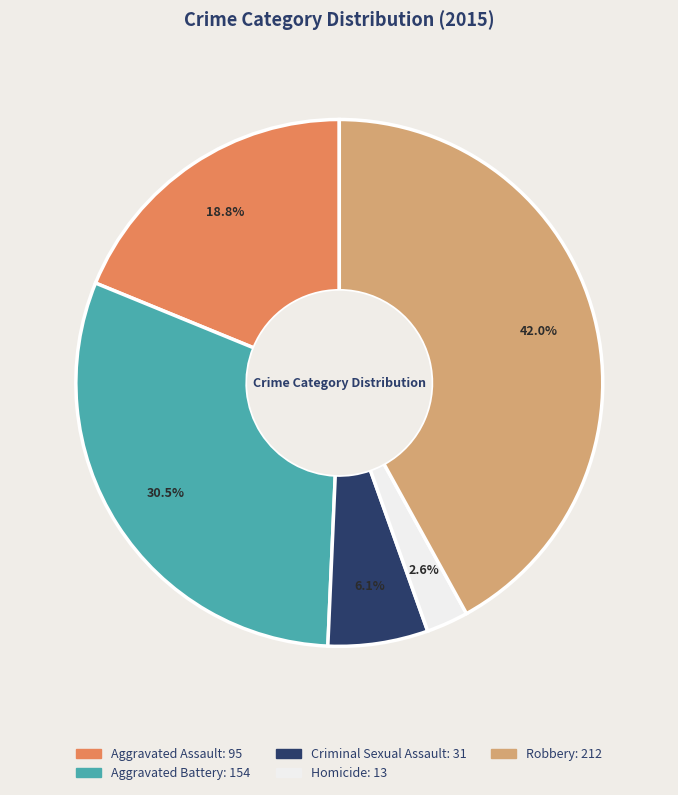

Do Robbery and Aggravated Battery together represent more than half of the pie?

Yes